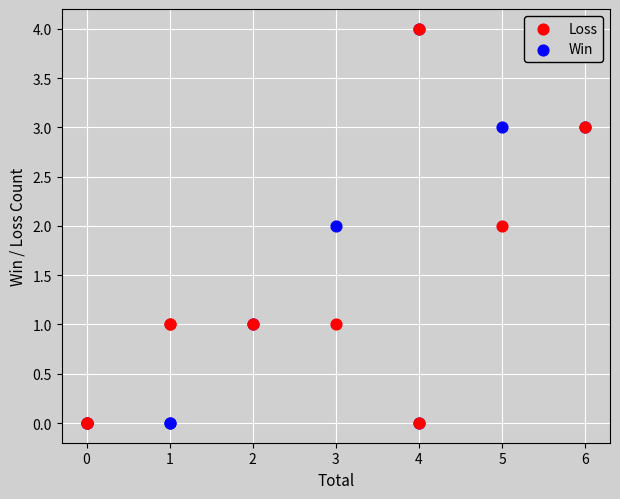

What are all the series names shown in the legend?

Loss, Win